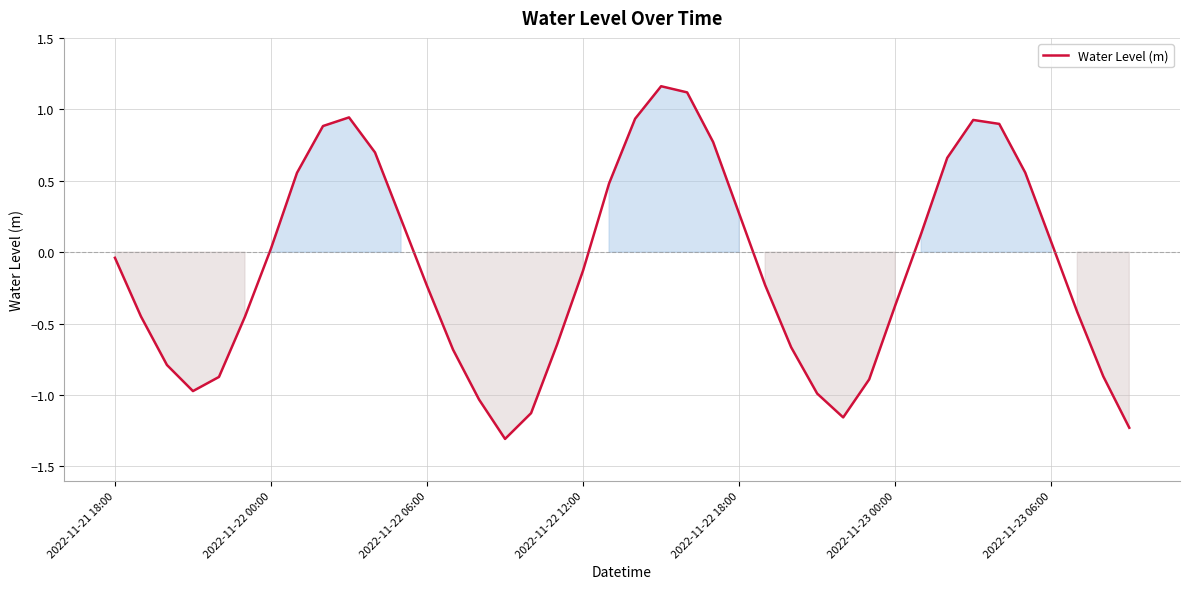

How many negative values are there?

22